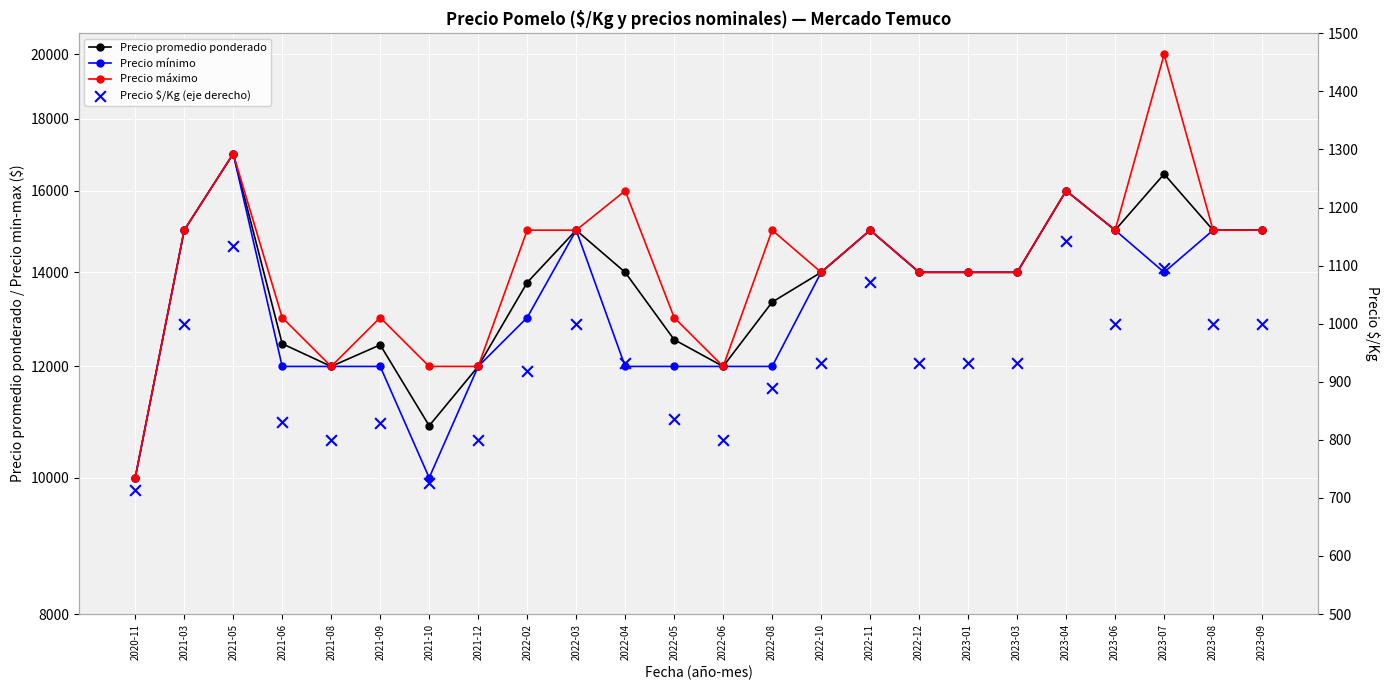

At how many categories does at least one series exceed 6573?

24